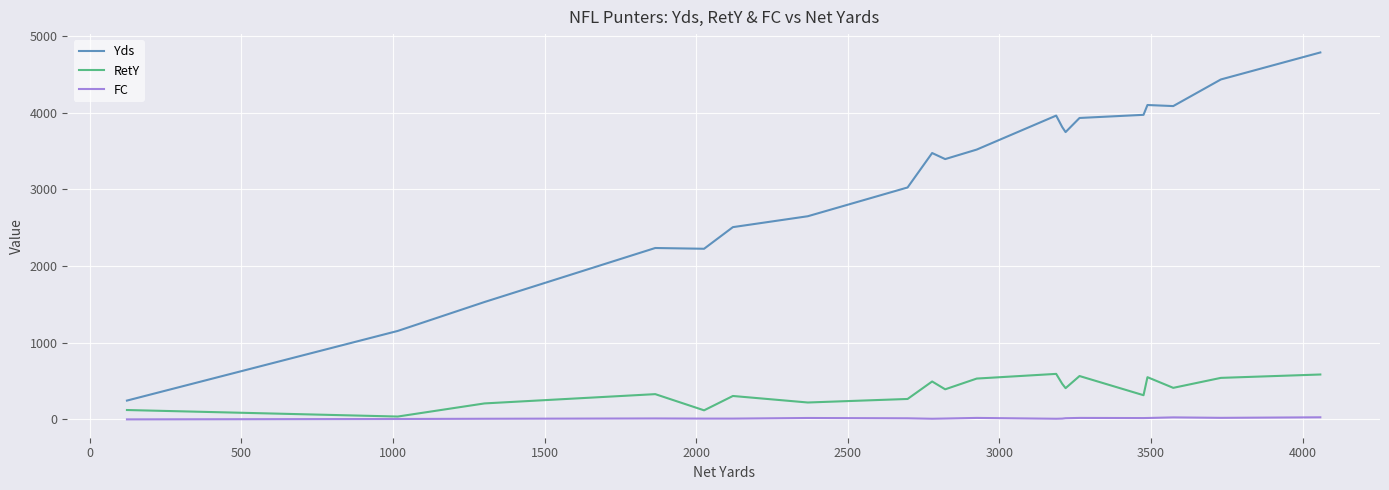

True or false: Yds and FC cross at least once.

False